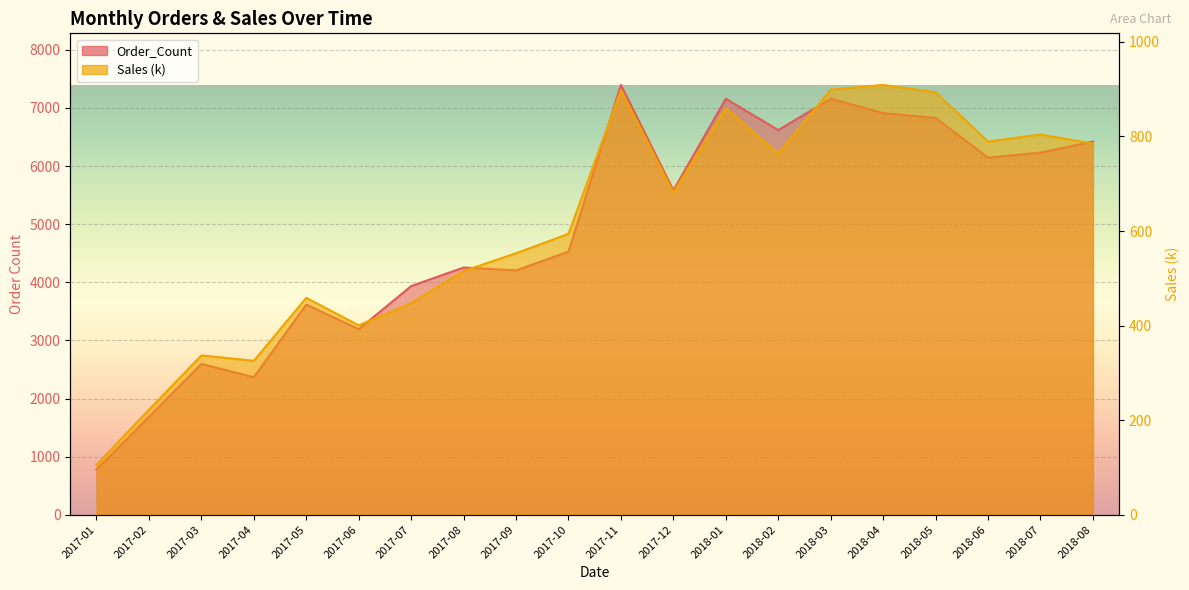

Reading left to right, list all the values displayed in this chart.

Order_Count: 778.0	1685.0	2594.0	2366.0	3617.0	3193.0	3935.0	4254.0	4205.0	4527.0	7396.0	5583.0	7158.0	6618.0	7159.0	6911.0	6827.0	6145.0	6232.0	6421.0
Sales: 105.4	222.1	336.9	325.6	458.7	400.5	447.3	515.4	553.0	593.9	897.8	681.3	859.4	763.8	898.9	908.9	893.2	789.2	804.0	784.9